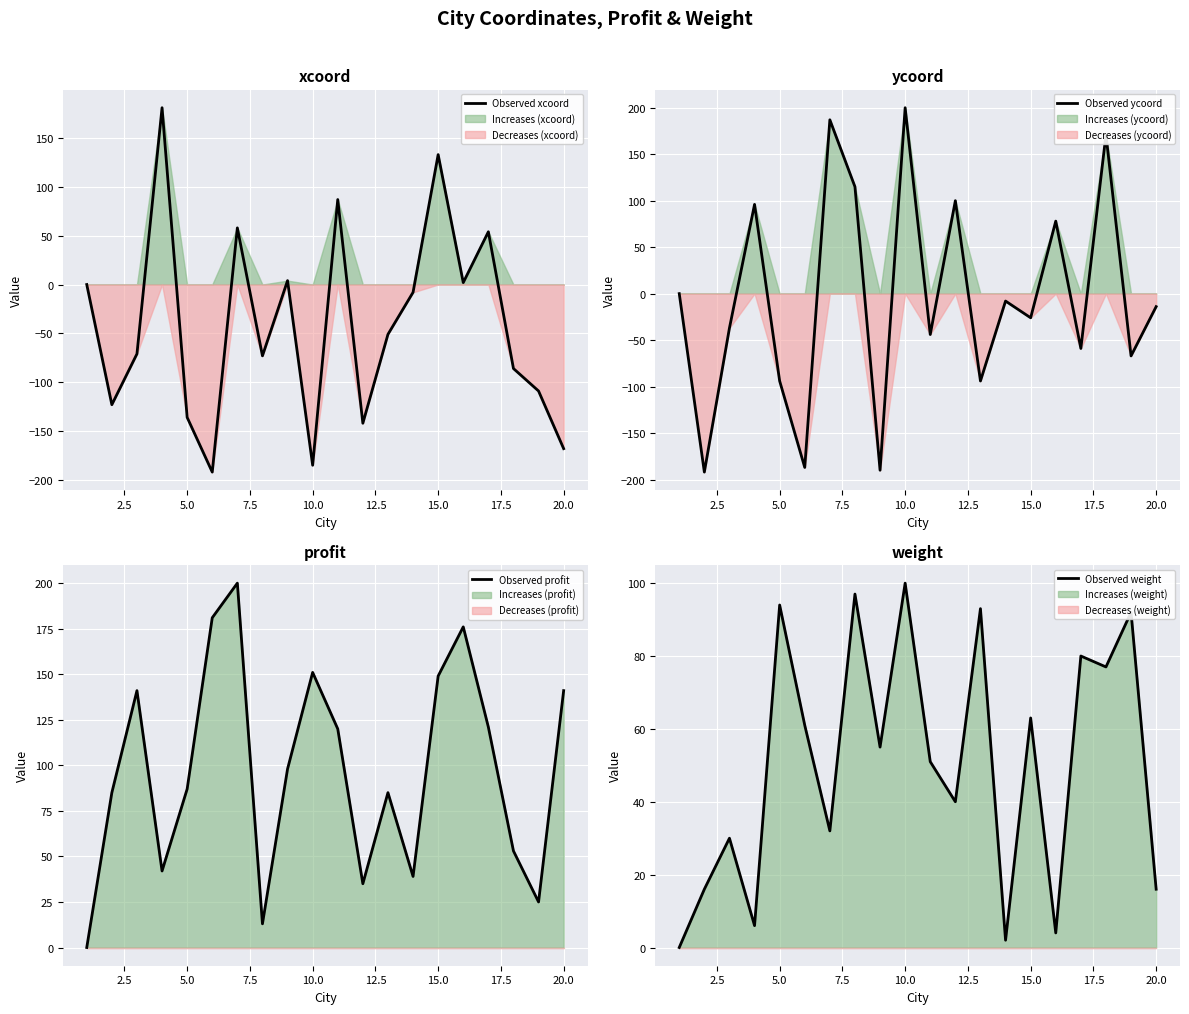

Is the value of Observed profit at 12.5 greater than the value of Observed ycoord at 19?

Yes